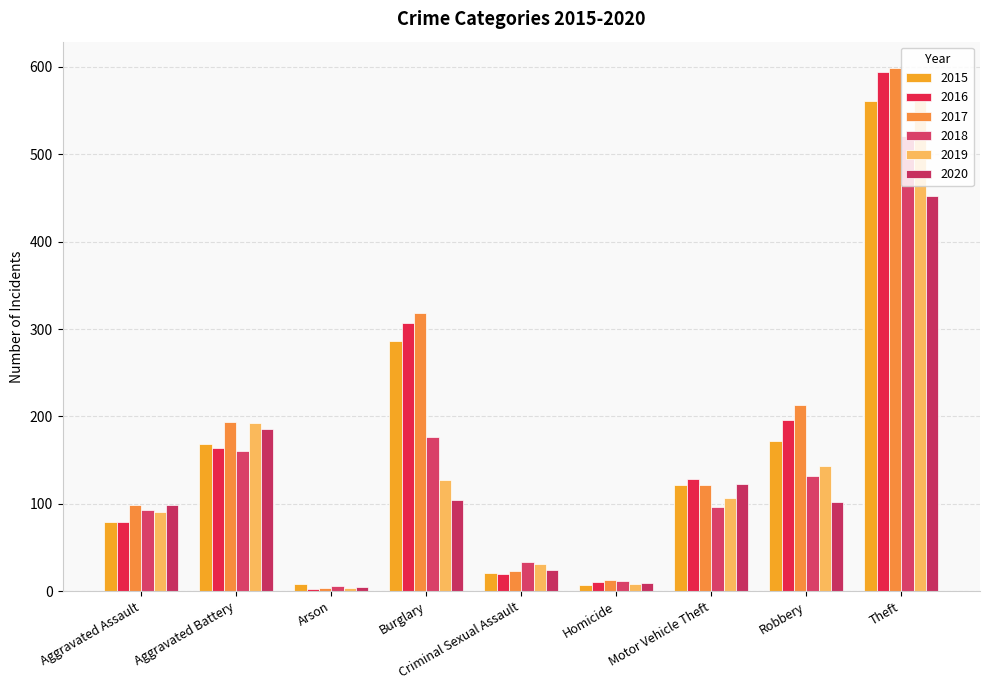

What is the spread (max minus min) of values at Burglary?

214